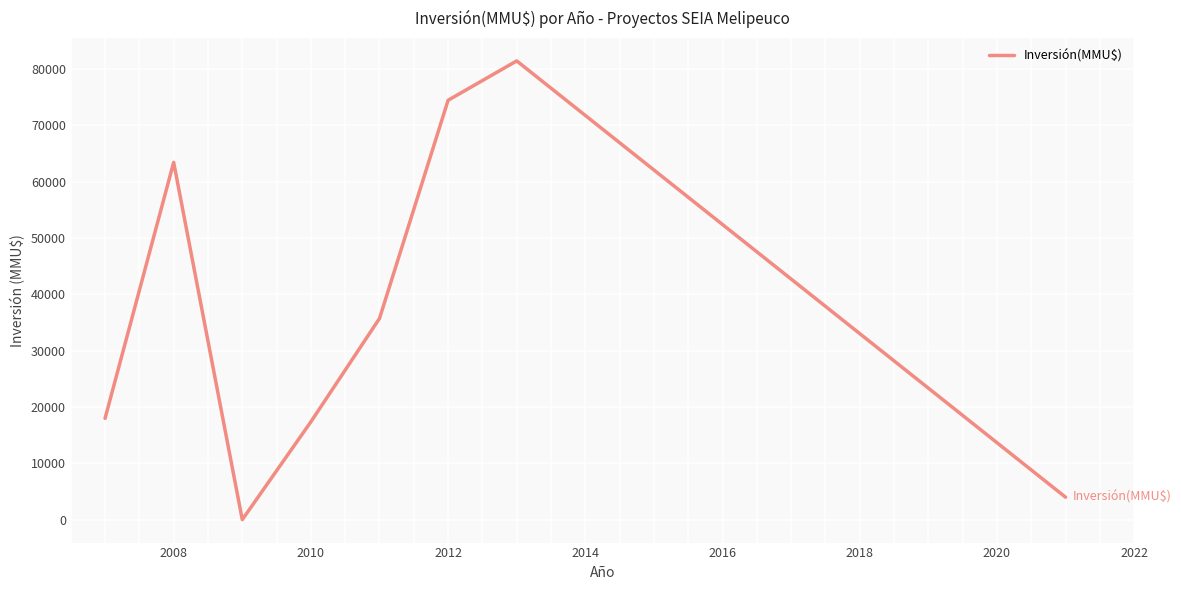

How many interior local valleys (lower than both neighbors) does the data have?

1